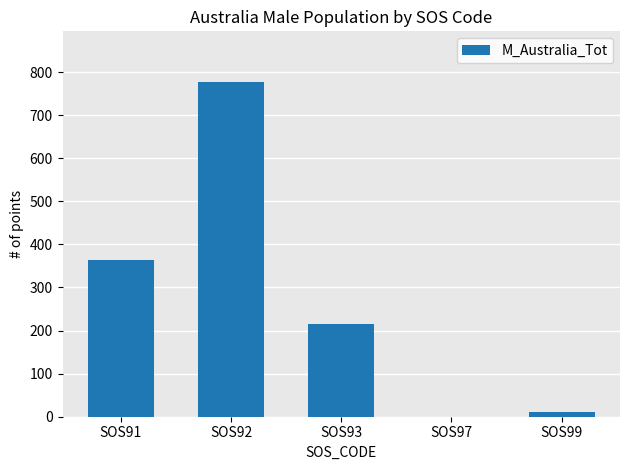

What is the greatest value displayed?

778